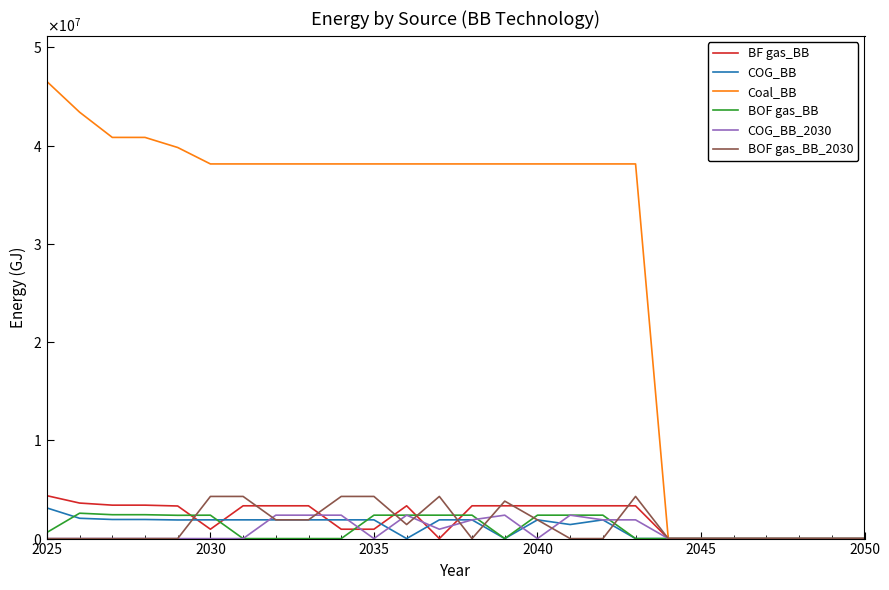

Does the chart display data point markers on the line(s)?

No